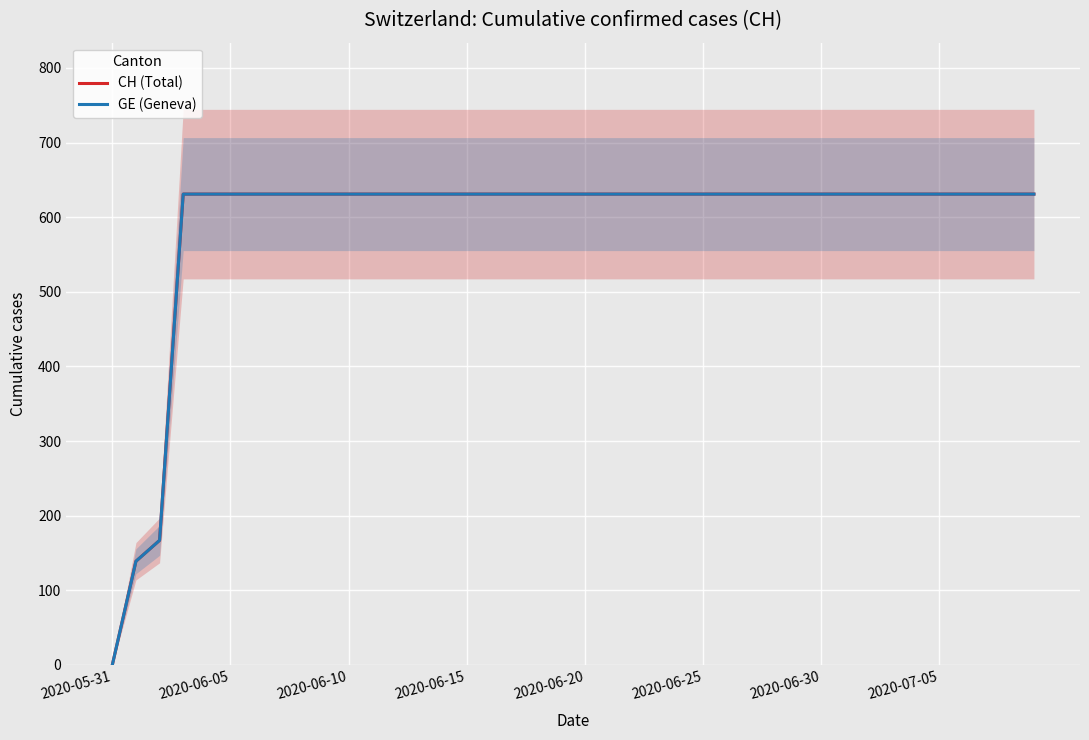

Rank the series at 2020-06-05 from highest to lowest value.

CH (Total), GE (Geneva)